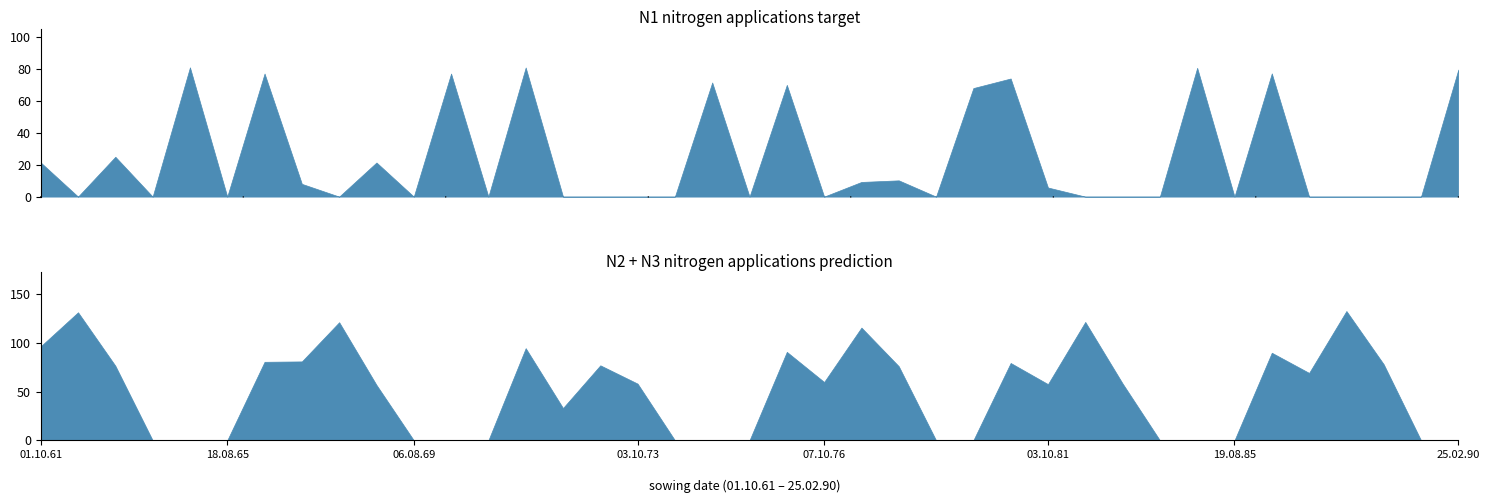

What position from the left is 06.08.79?

25